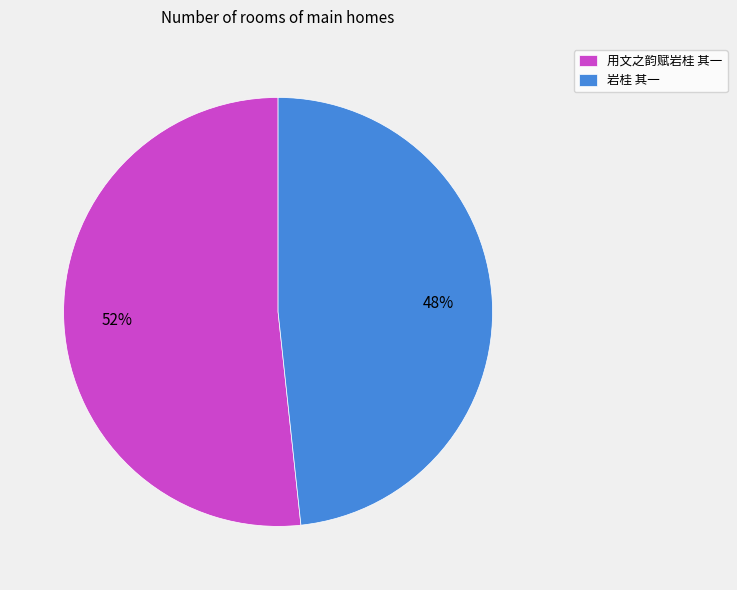

Count the number of slices in the pie.

2